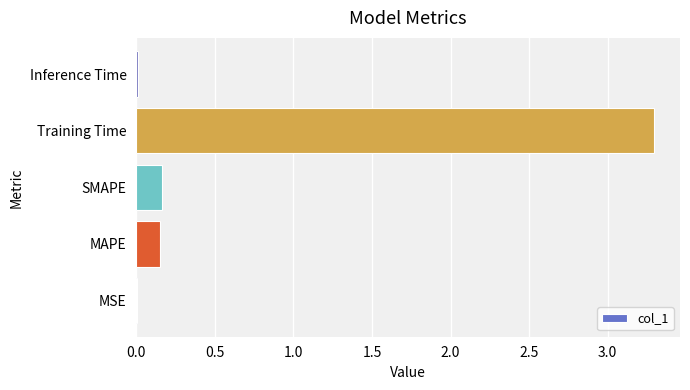

Are the bars grouped side by side (vs. stacked)?

No